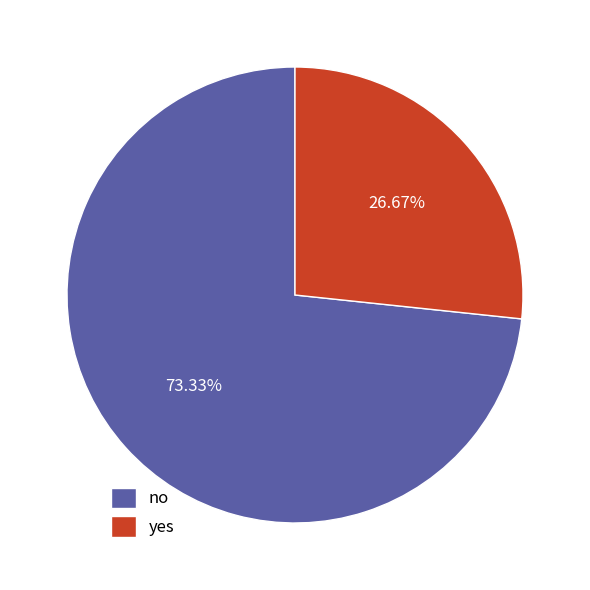

Which category has the smallest portion of the pie?

yes